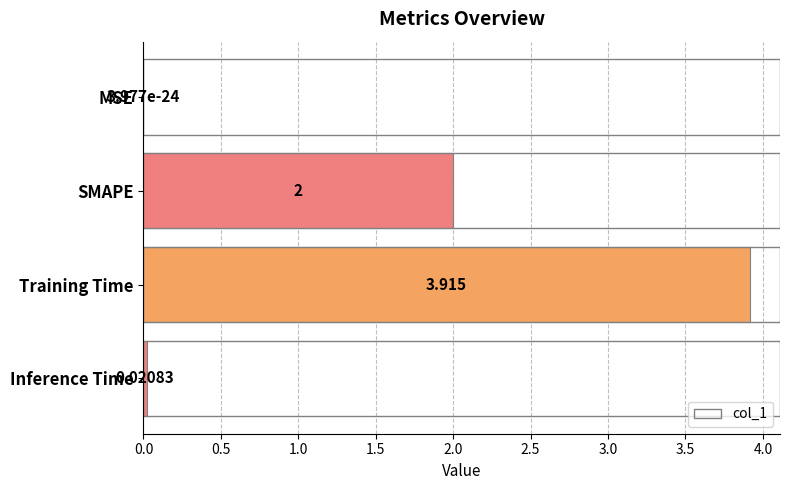

Which label corresponds to the largest value in the chart?

Training Time